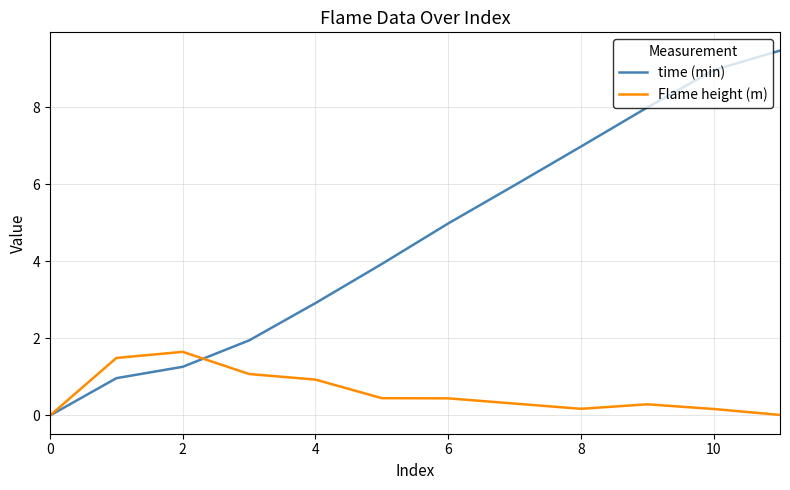

Which series has the largest total across all categories?

time (min)